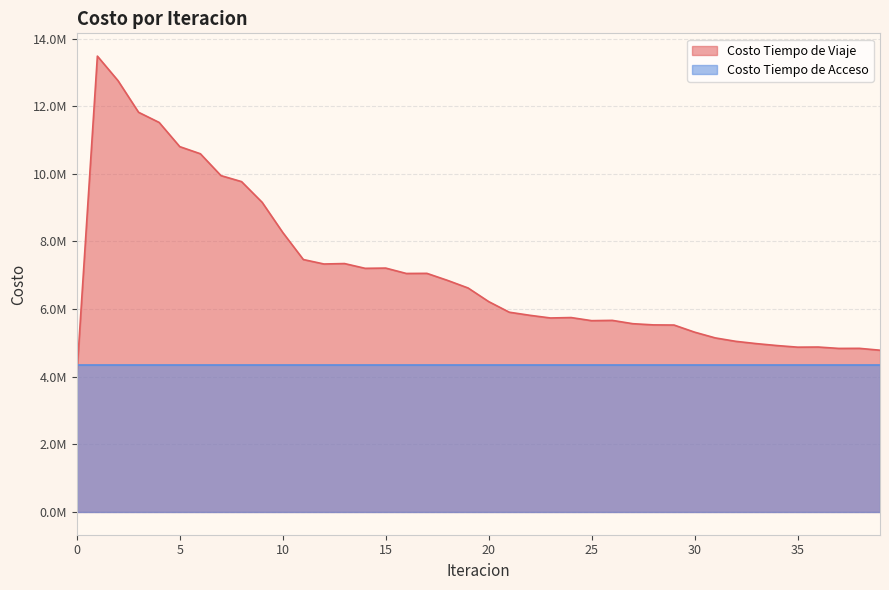

List the labels in order of value, largest first.

1, 2, 3, 4, 5, 6, 7, 8, 9, 10, 11, 13, 12, 15, 14, 17, 16, 18, 19, 20, 21, 22, 24, 23, 26, 25, 27, 28, 29, 30, 31, 32, 33, 34, 36, 35, 38, 37, 39, 0